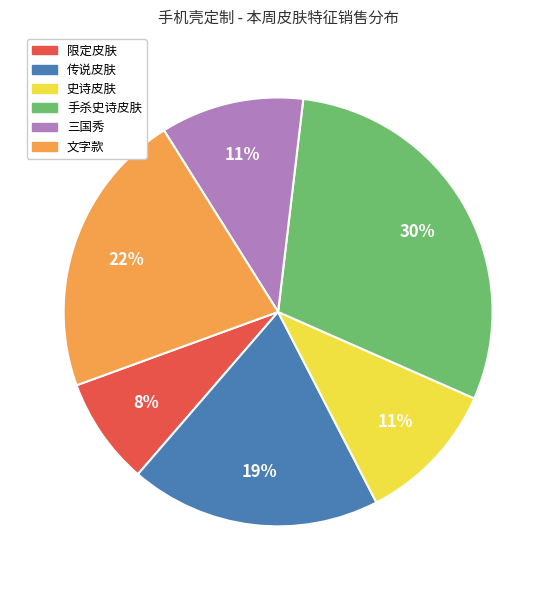

Is there a majority slice in this chart?

No